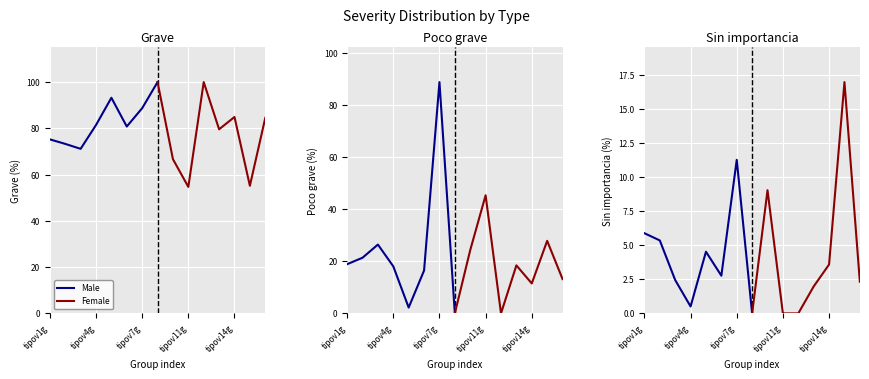

The Male series shows 5.9 at tipov1g. True or false?

True